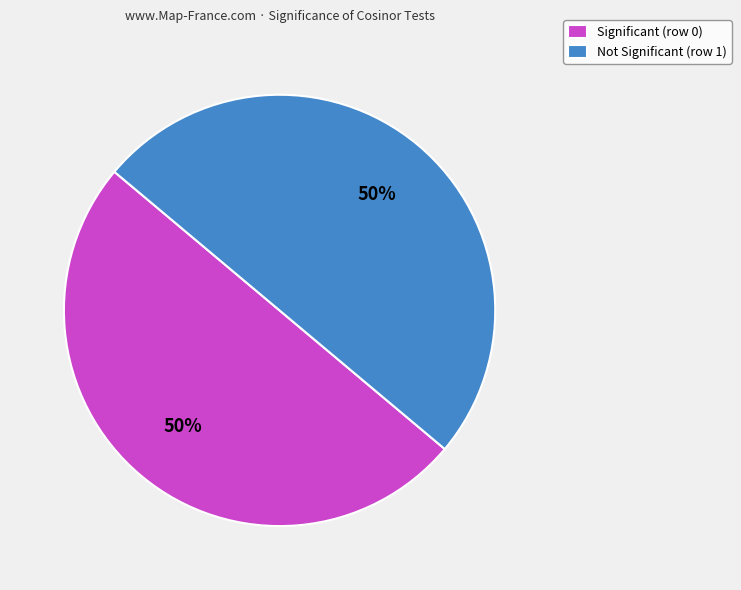

Combined, do Significant (row 0) and Not Significant (row 1) account for over 50%?

Yes